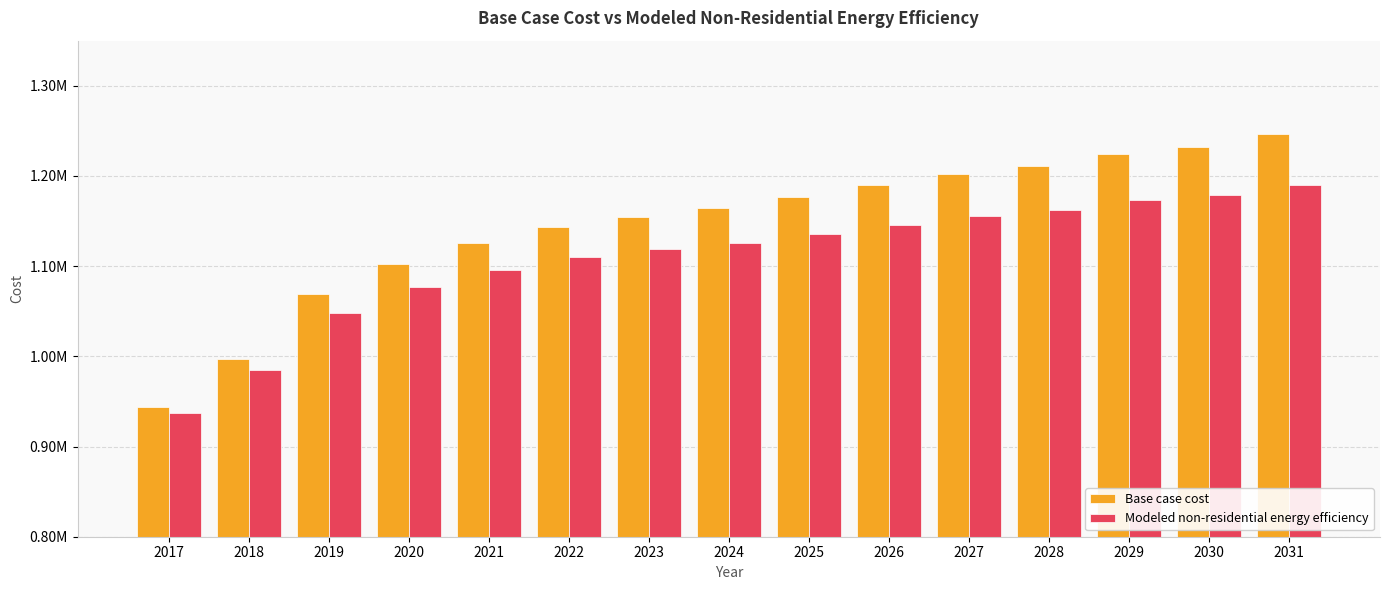

Are the bars grouped side by side (vs. stacked)?

Yes